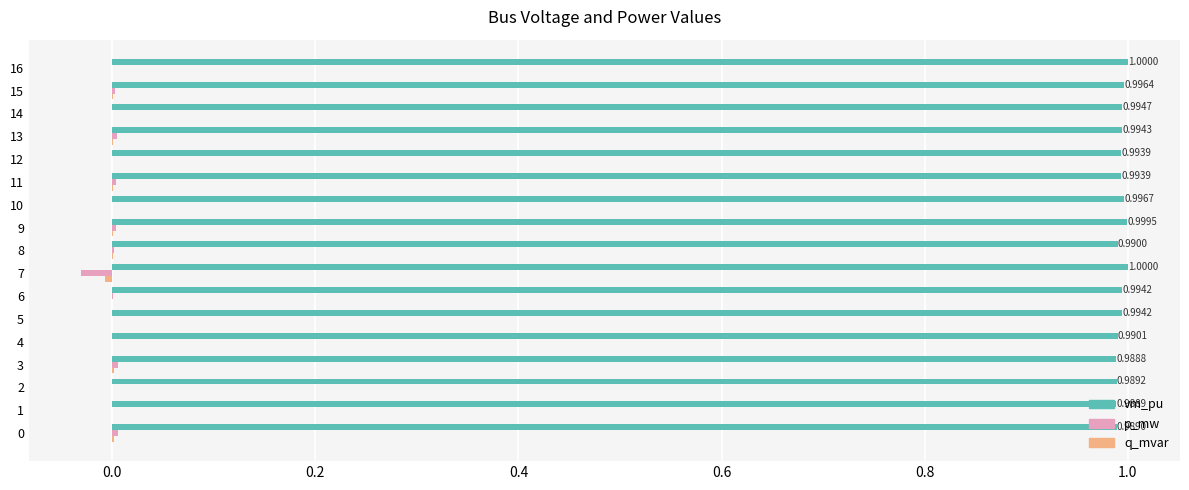

Is the value of p_mw at 15 greater than the value of vm_pu at 9?

No